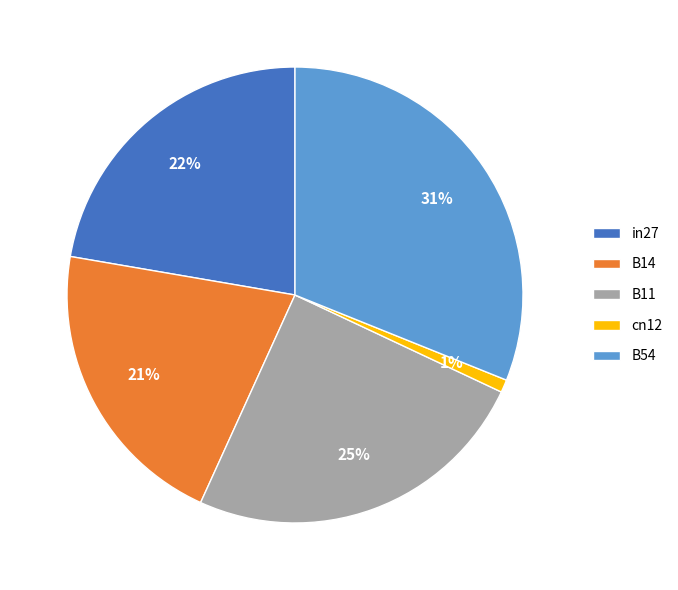

True or false: B11 accounts for 25% of the total.

True